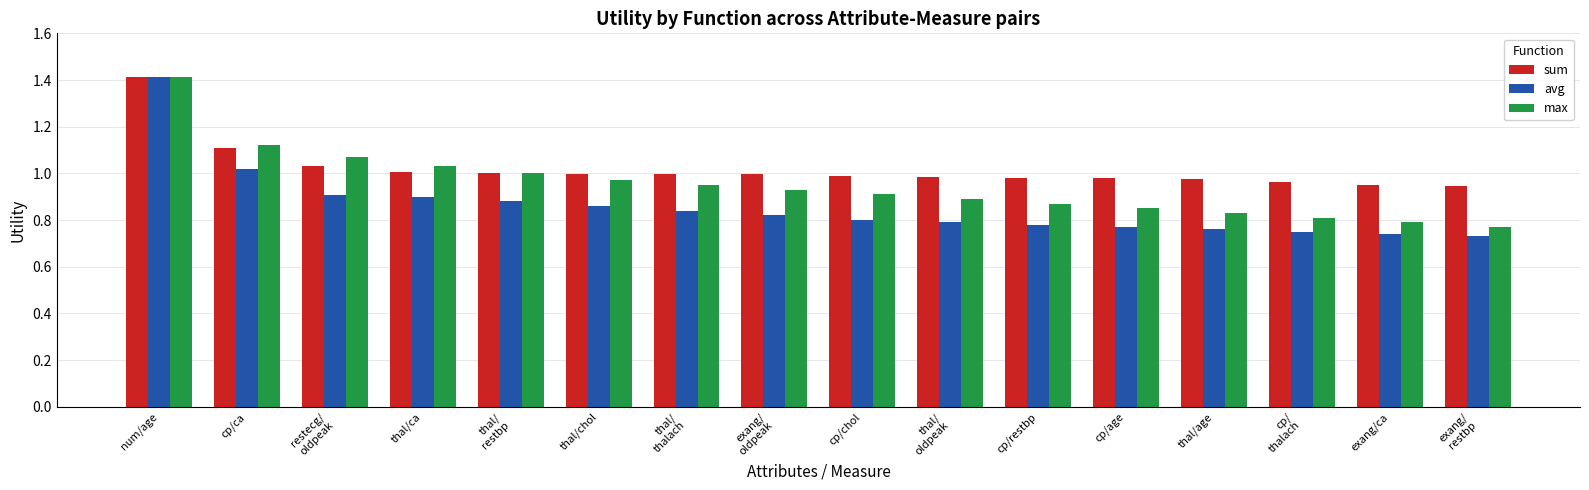

The max series shows 1.0 at thal/ca. True or false?

True